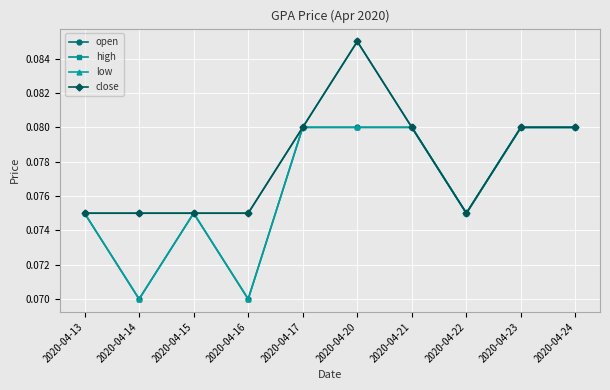

Reading right to left, what are all the values shown in this chart?

open: 2020-04-24=0.1	2020-04-23=0.1	2020-04-22=0.1	2020-04-21=0.1	2020-04-20=0.1	2020-04-17=0.1	2020-04-16=0.1	2020-04-15=0.1	2020-04-14=0.1	2020-04-13=0.1
high: 2020-04-24=0.1	2020-04-23=0.1	2020-04-22=0.1	2020-04-21=0.1	2020-04-20=0.1	2020-04-17=0.1	2020-04-16=0.1	2020-04-15=0.1	2020-04-14=0.1	2020-04-13=0.1
low: 2020-04-24=0.1	2020-04-23=0.1	2020-04-22=0.1	2020-04-21=0.1	2020-04-20=0.1	2020-04-17=0.1	2020-04-16=0.1	2020-04-15=0.1	2020-04-14=0.1	2020-04-13=0.1
close: 2020-04-24=0.1	2020-04-23=0.1	2020-04-22=0.1	2020-04-21=0.1	2020-04-20=0.1	2020-04-17=0.1	2020-04-16=0.1	2020-04-15=0.1	2020-04-14=0.1	2020-04-13=0.1